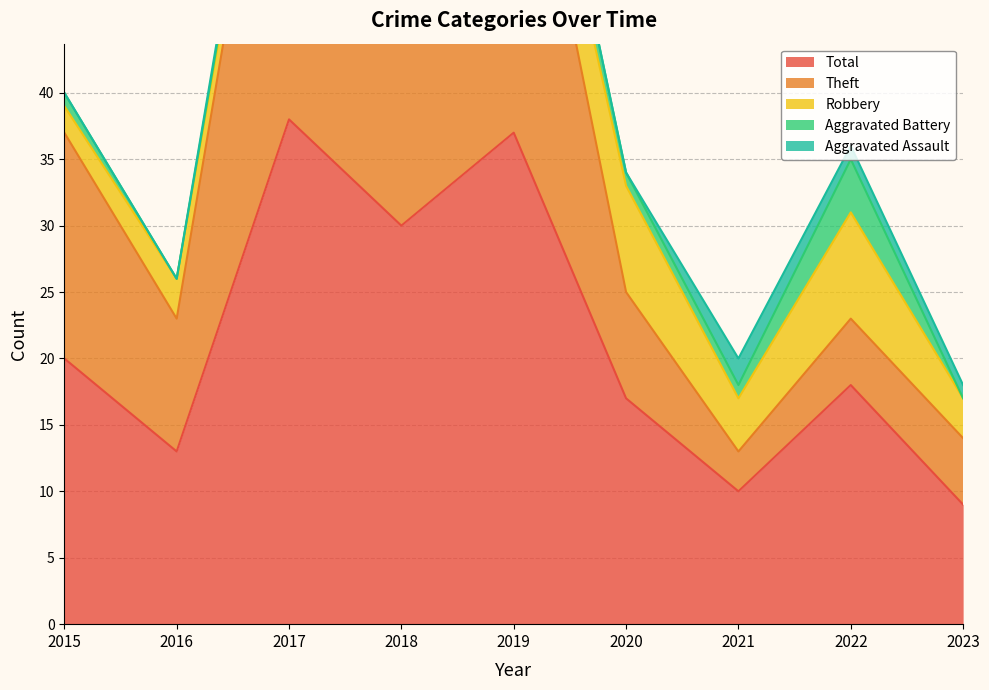

What is the value of the Aggravated Battery point at the 4th from the left?

1